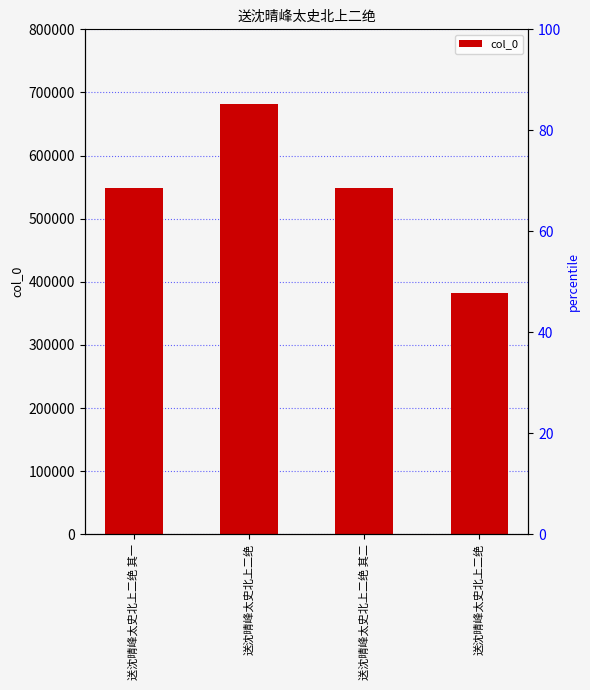

Reading left to right, extract all data points from this chart.

548033	682235	548034	382712